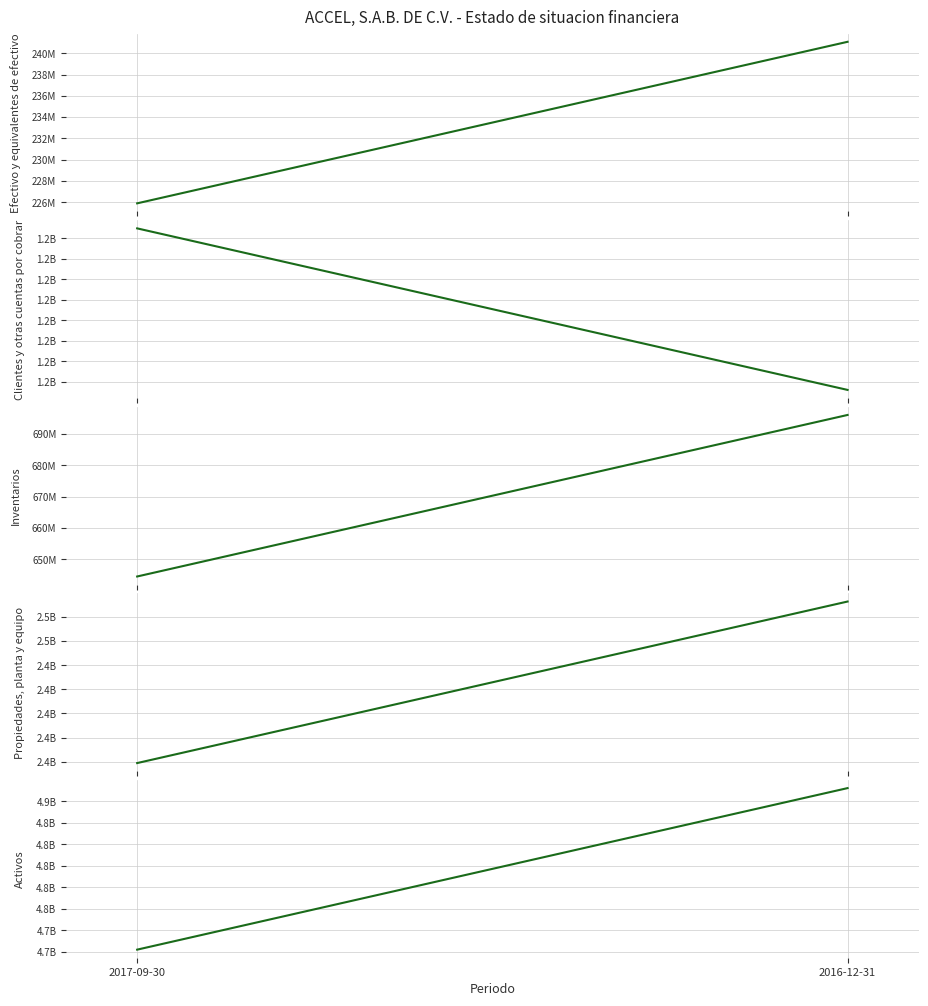

Where is Clientes y otras cuentas por cobrar nearest to the value 1197097000?

2017-09-30